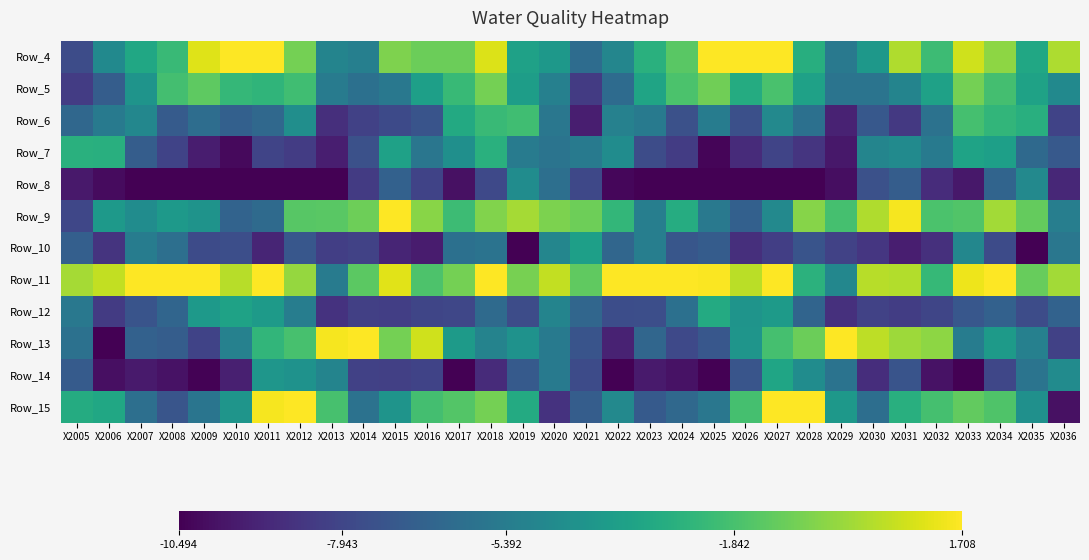

What is the total value across all series at X2020?

-56.4